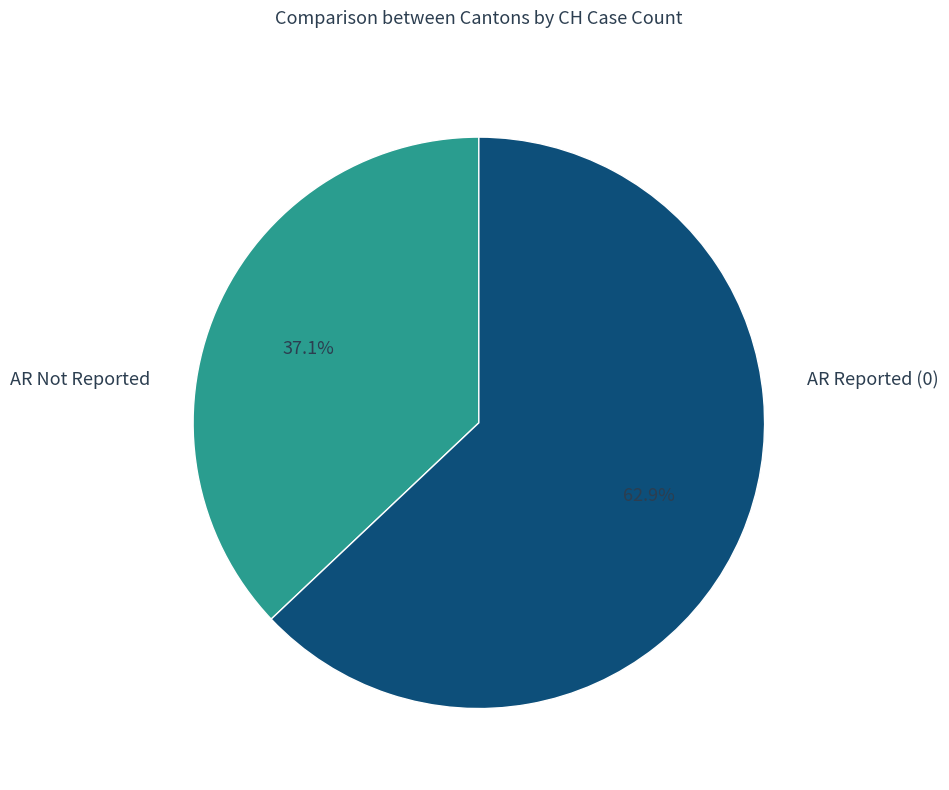

Does any single category account for the majority?

Yes